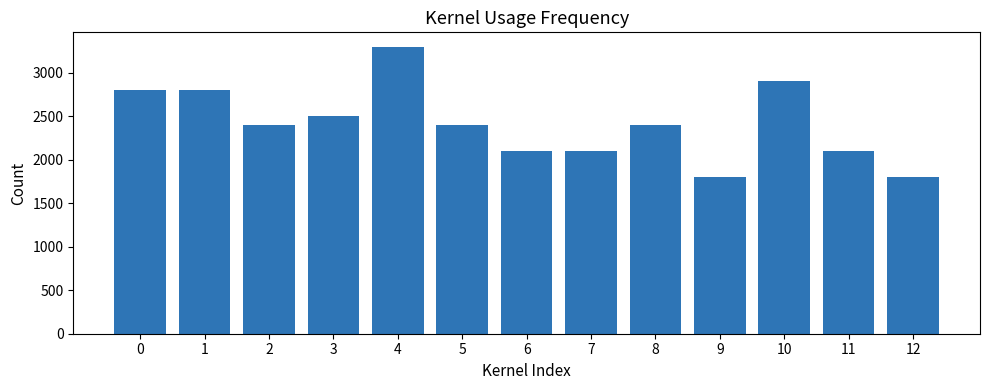

Is it true that the value at 1 is 4437?

False